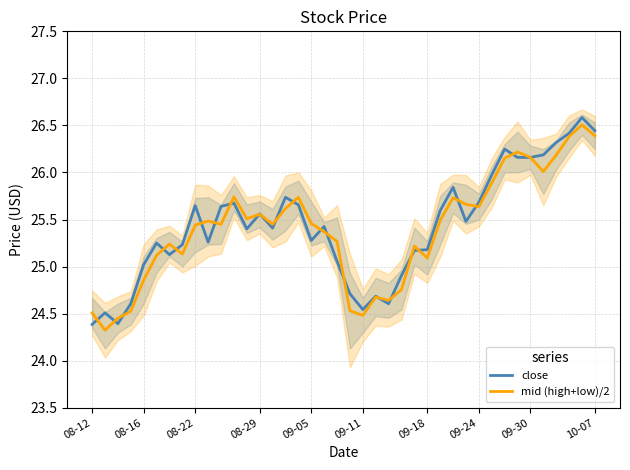

How many interior local valleys does the mid (high+low)/2 series have?

10